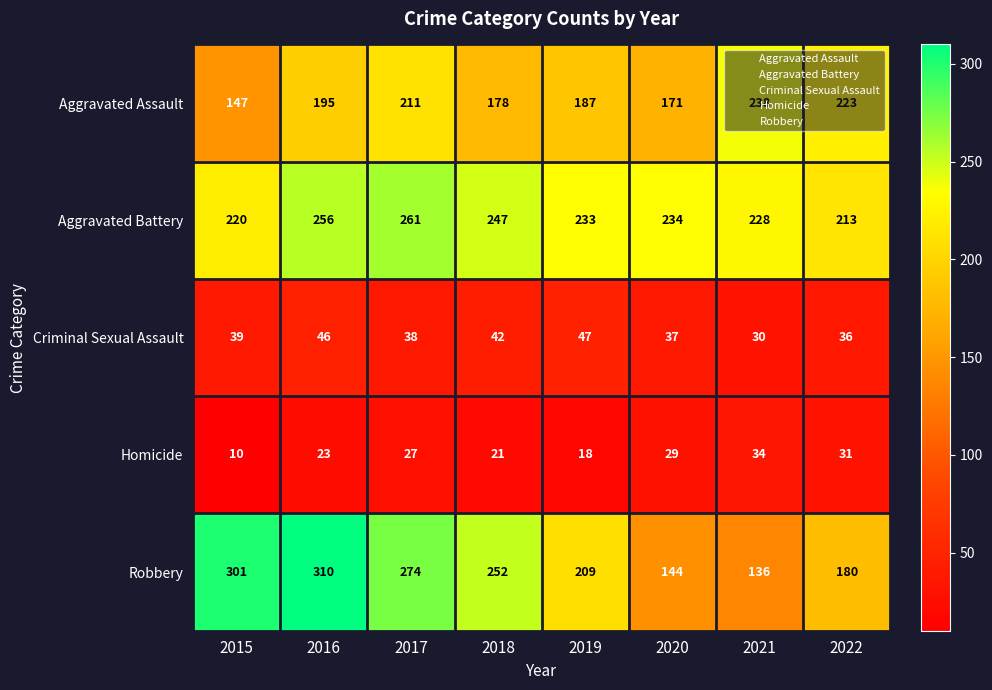

What is the lowest value of the Robbery series?

136